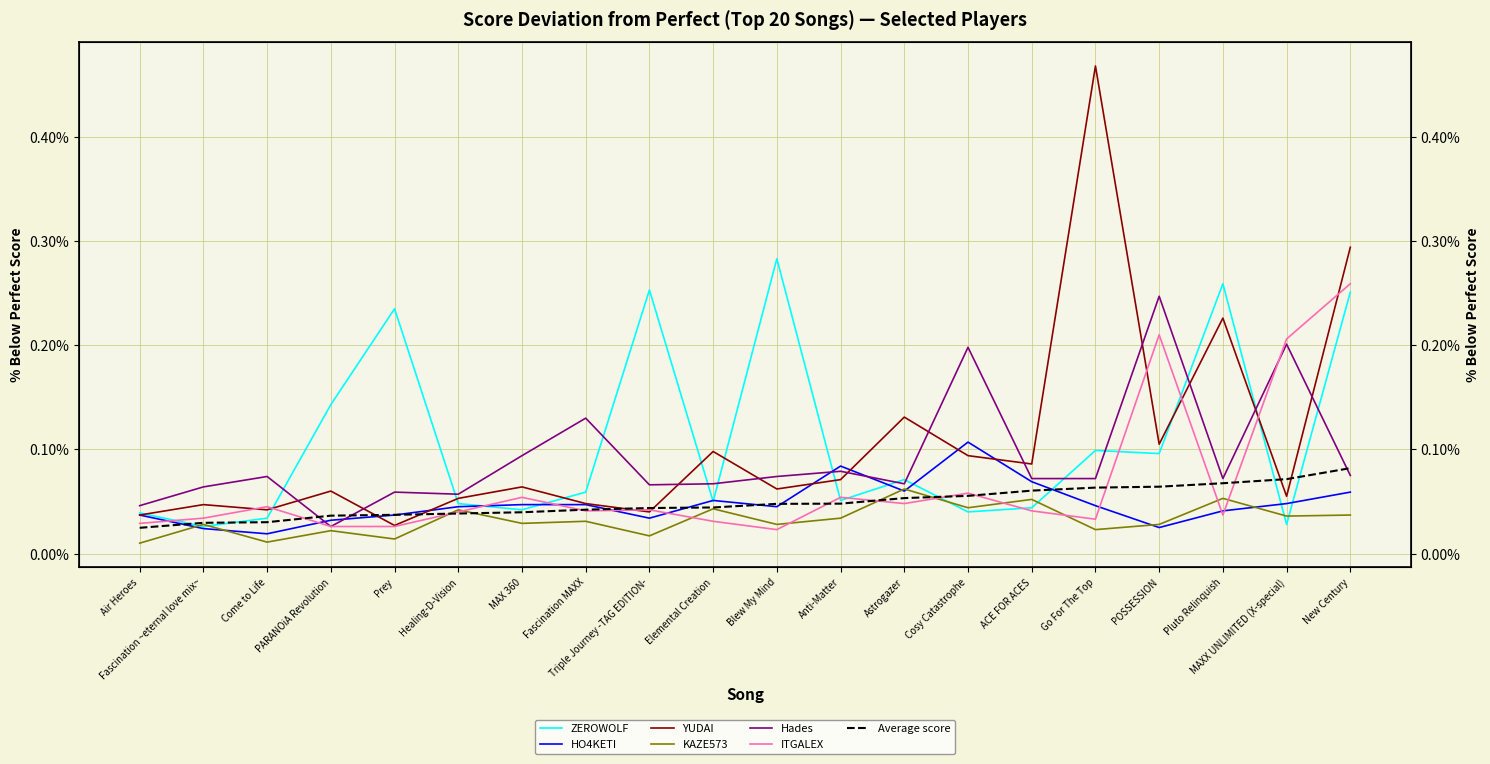

True or false: KAZE573 and ZEROWOLF cross at least once.

True